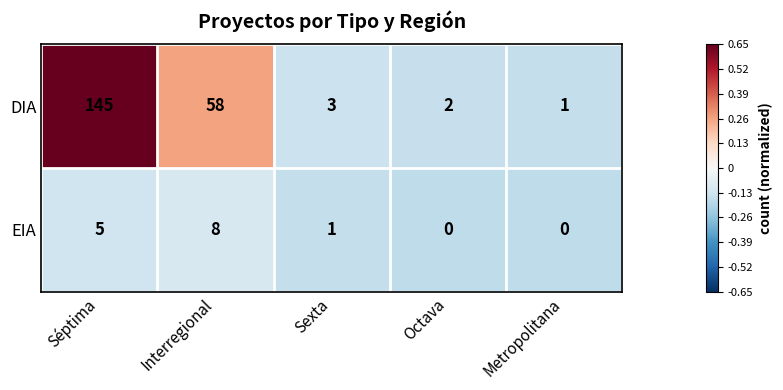

What value does the DIA series have at Interregional, to the nearest 50?

50